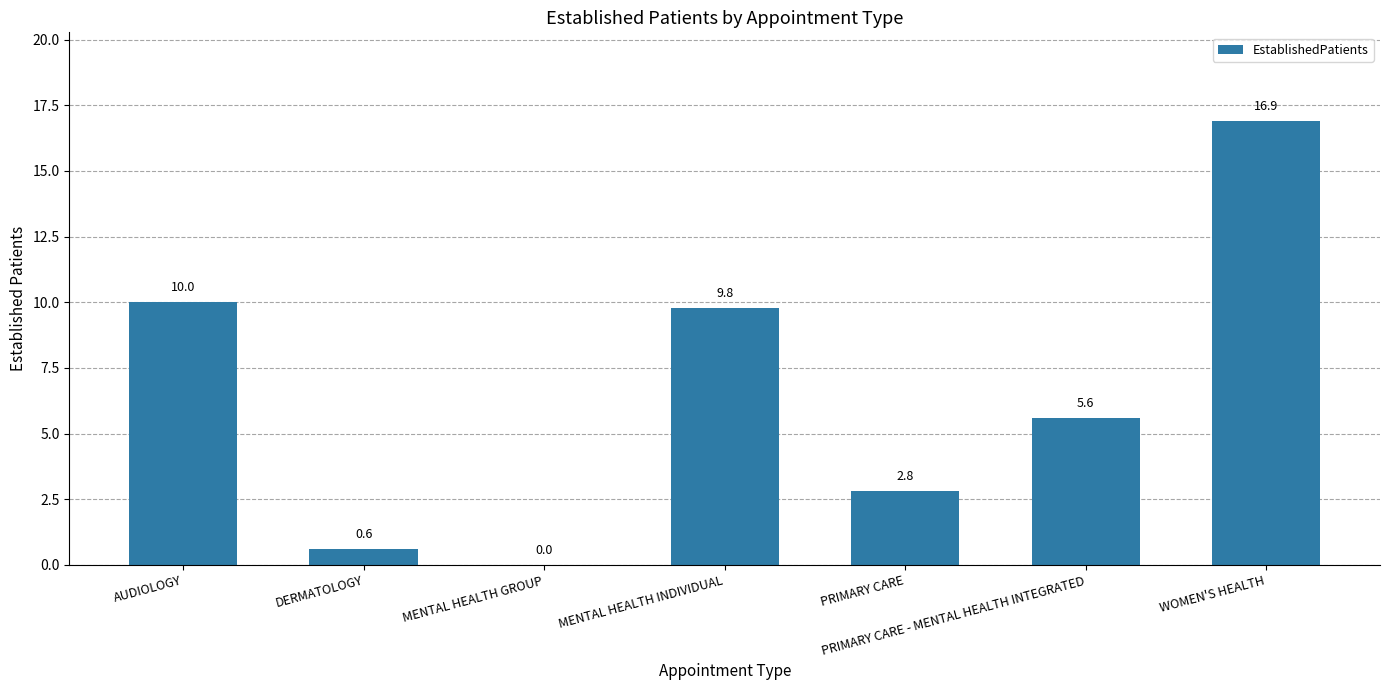

Which label corresponds to the largest value in the chart?

WOMEN'S HEALTH